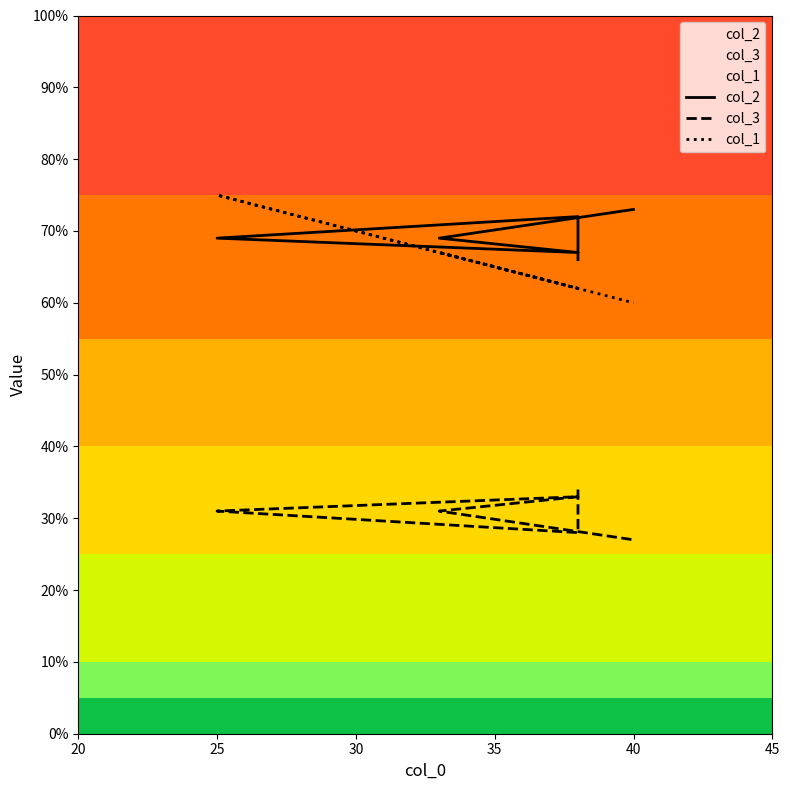

How many col_2 values are between 67 and 72?

4